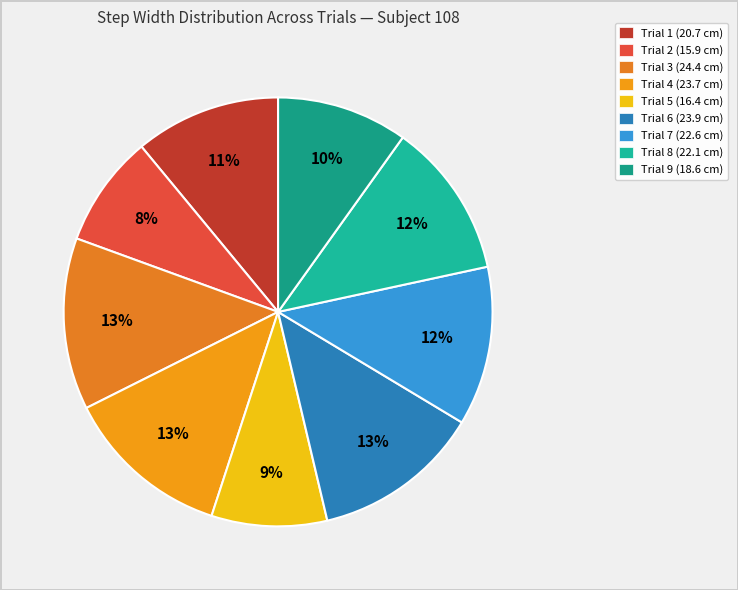

What is the change in value from Trial 3 to Trial 7?

-1.8